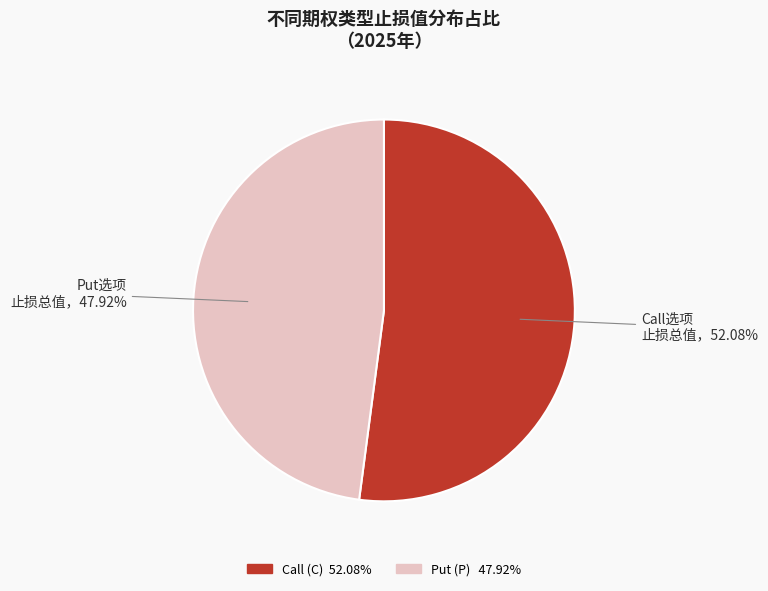

Is there any slice that represents more than half of the pie?

Yes